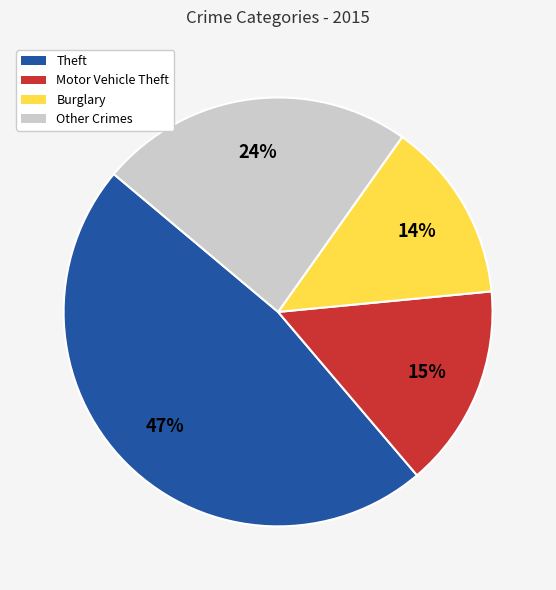

To the nearest percent, what is the average slice percentage?

25%